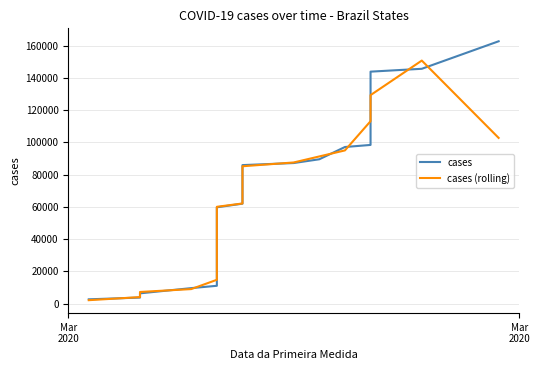

What is the highest value of the cases series?

162699.0